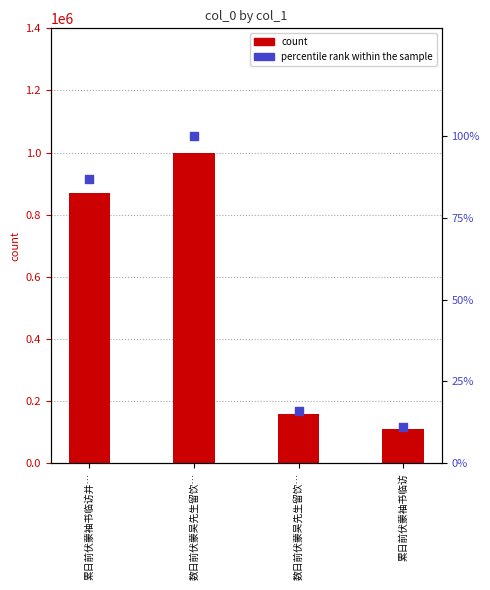

What is the total value across all series at 累日前伏蒙袖书临访?

109873.0